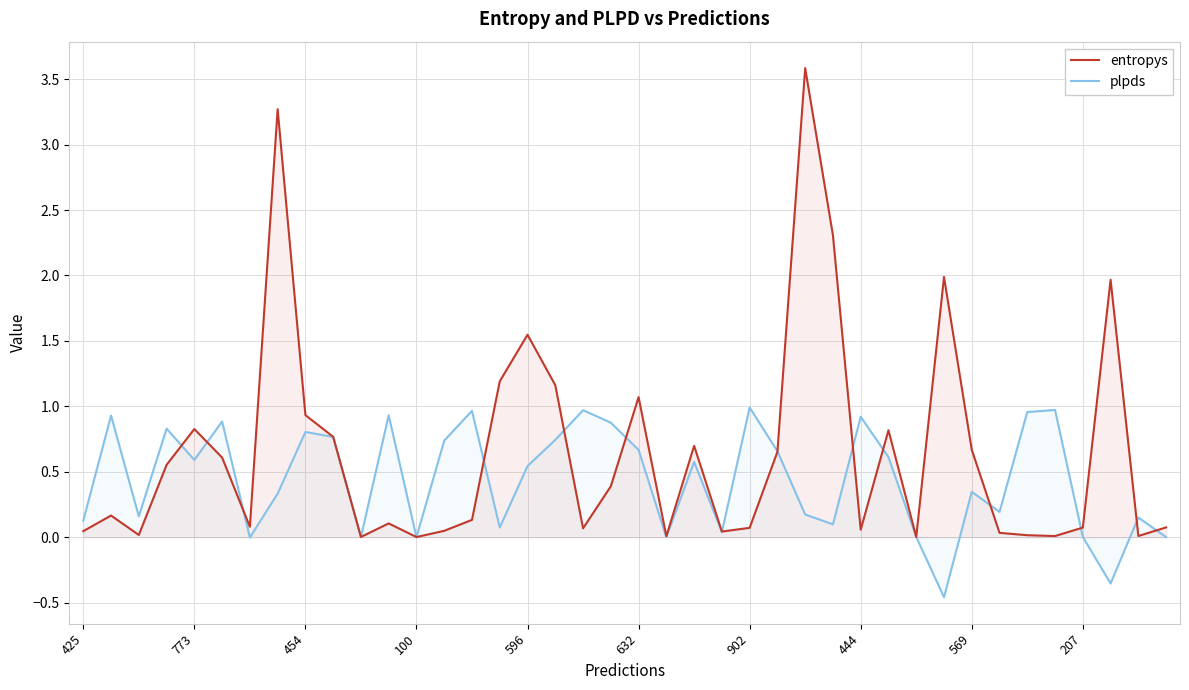

Which has a higher value, 34 or 35?

34